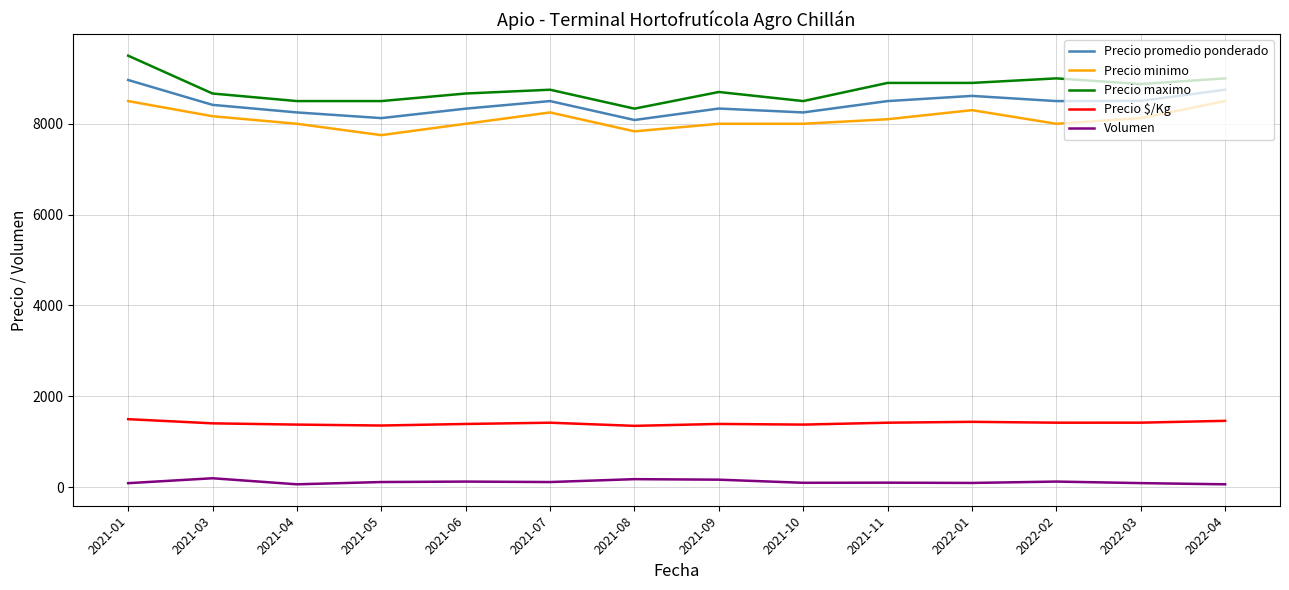

True or false: Precio maximo and Volumen cross at least once.

False